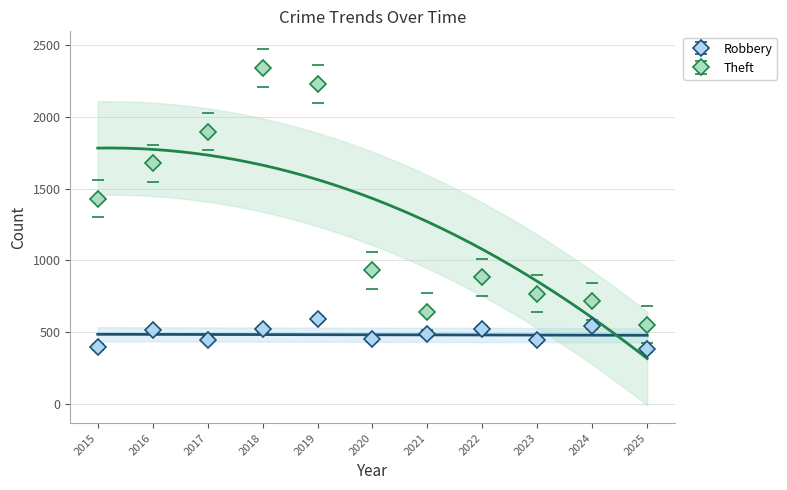

What are all the series names shown in the legend?

Robbery, Theft